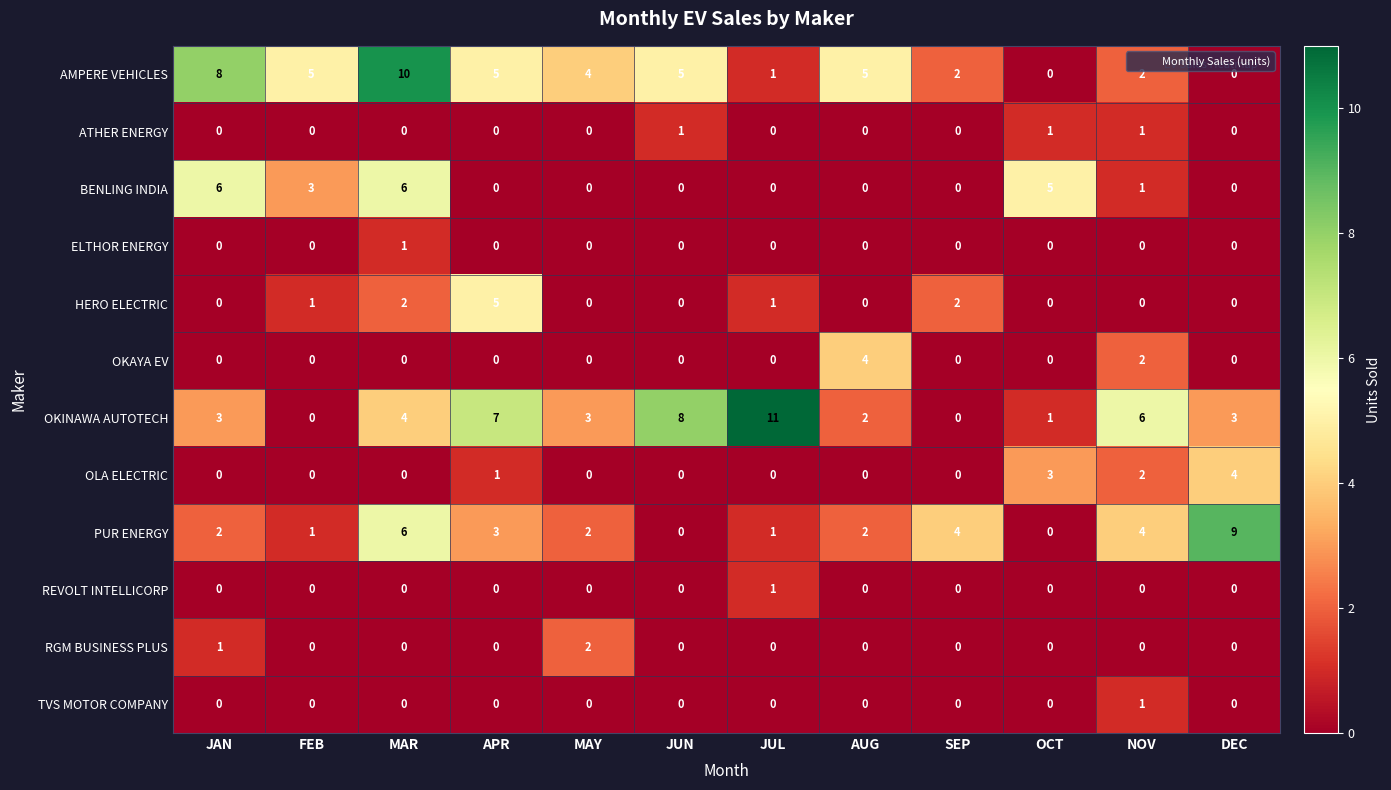

How many categories are shown in the chart?

12